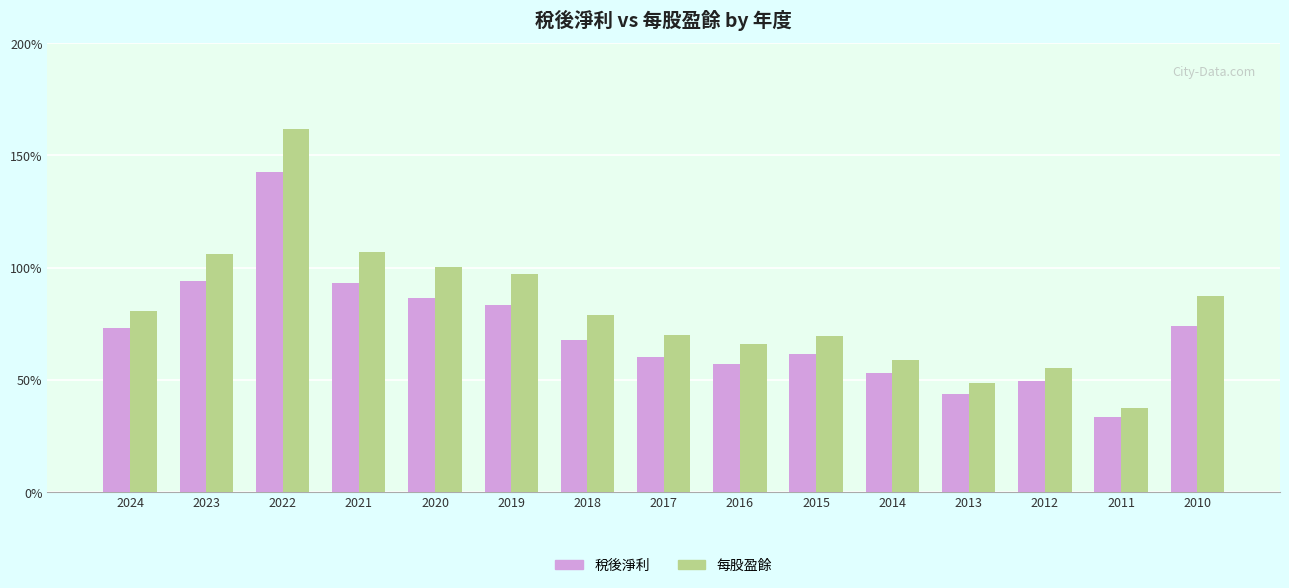

What are all the series names shown in the legend?

稅後淨利, 每股盈餘